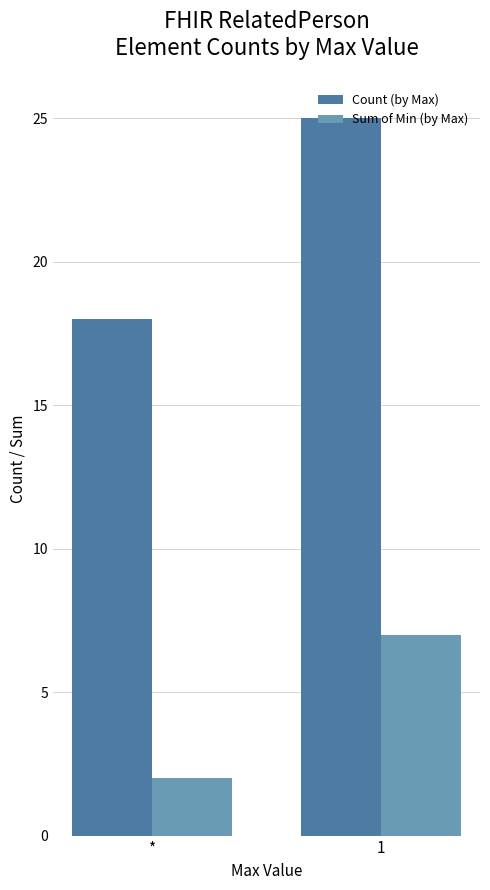

Between * and 1, which series saw the biggest shift?

Count (by Max)